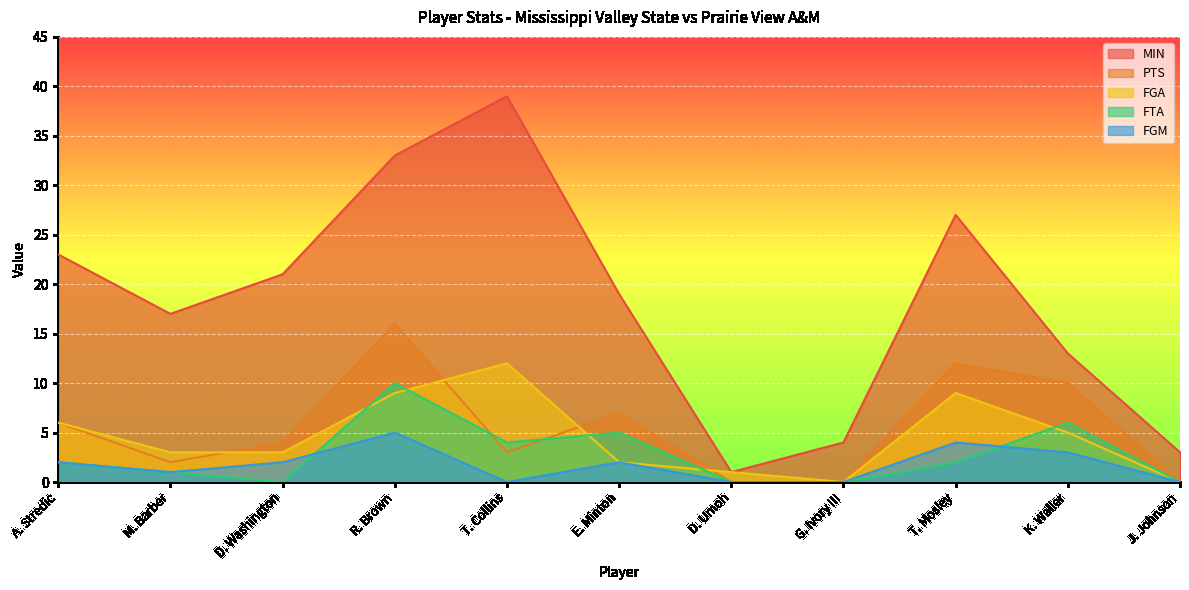

Where does the PTS series first go above 4?

A. Stredic